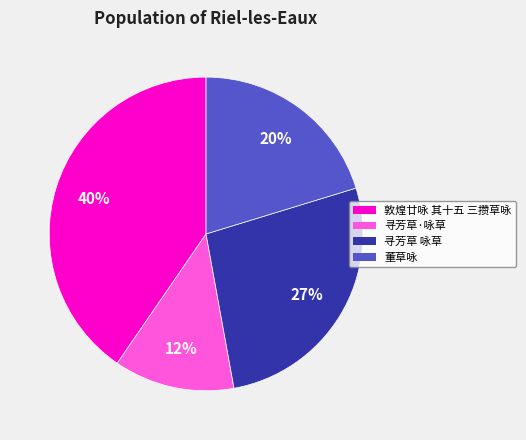

To the nearest percent, what portion does 寻芳草 咏草 represent?

27%